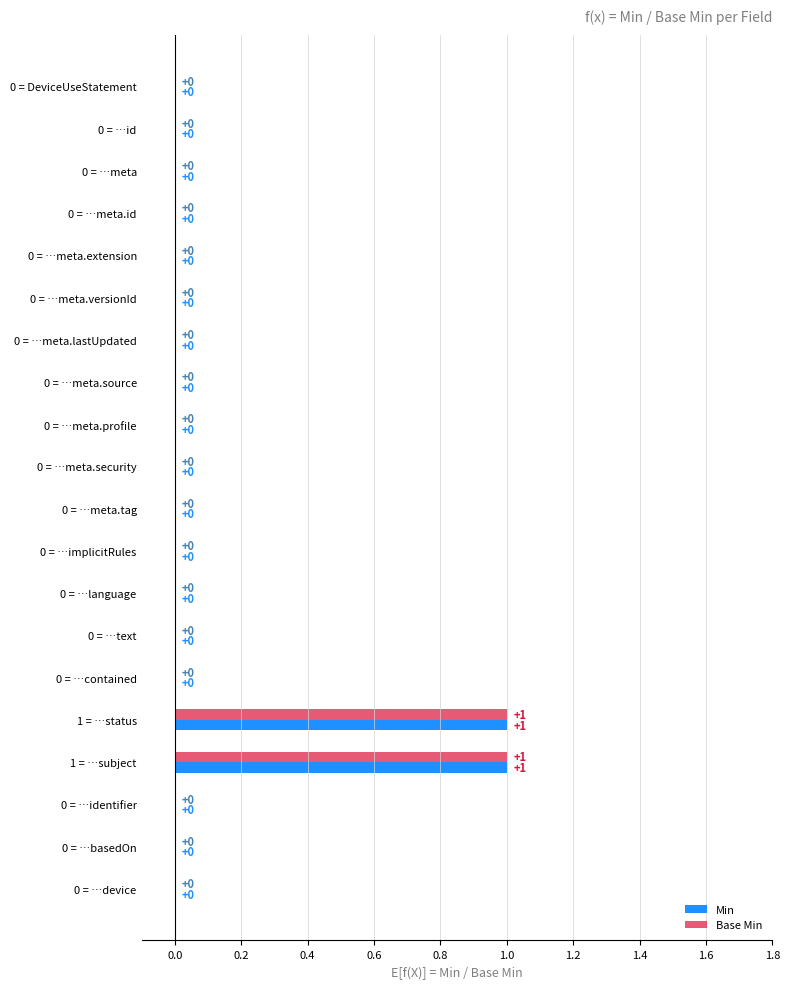

True or false: Min has a value of 0 at 0 = …meta.extension.

True